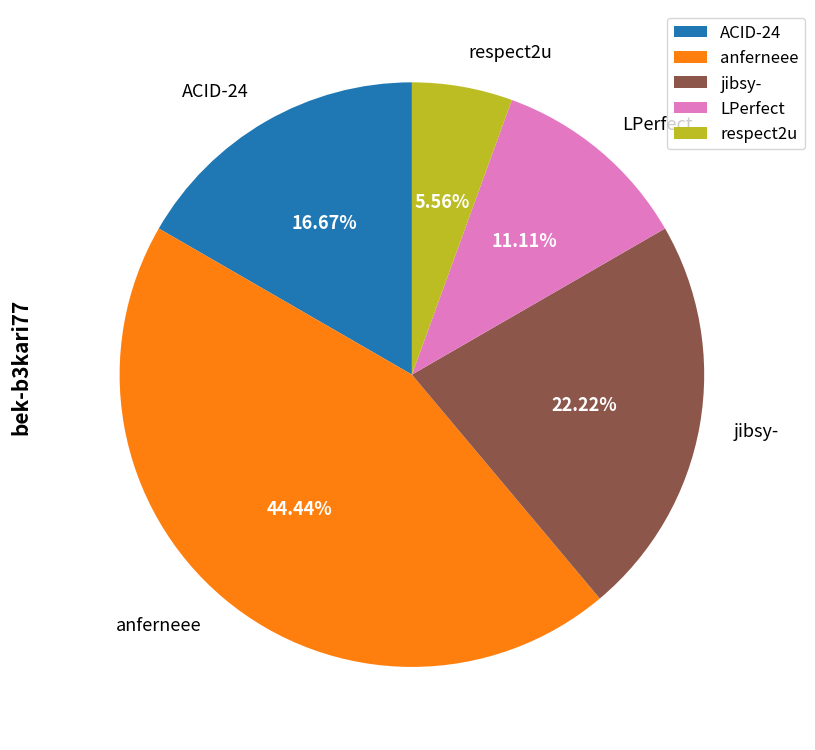

To the nearest percent, what portion does respect2u represent?

6%